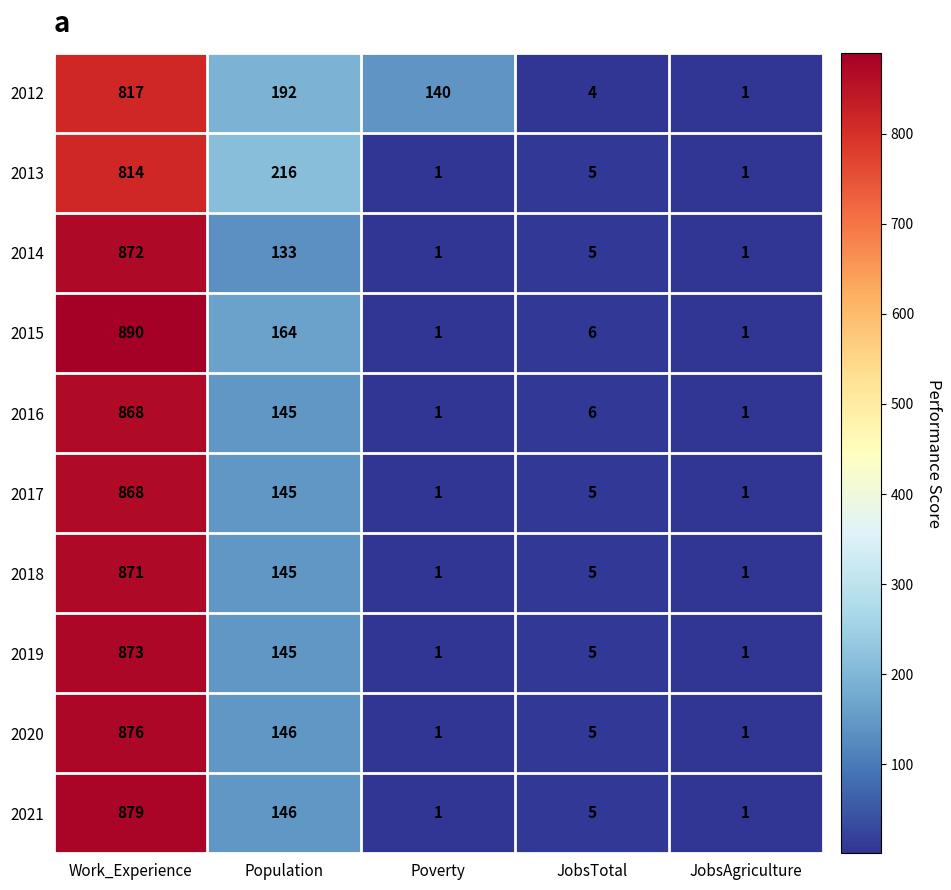

What is the greatest value displayed?

890